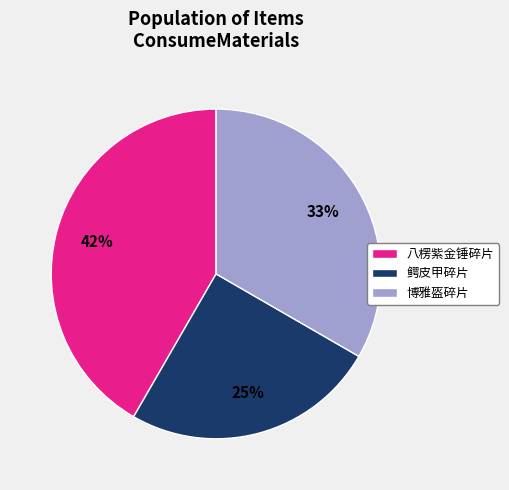

To the nearest percent, what percentage of the pie is 鳄皮甲碎片?

25%